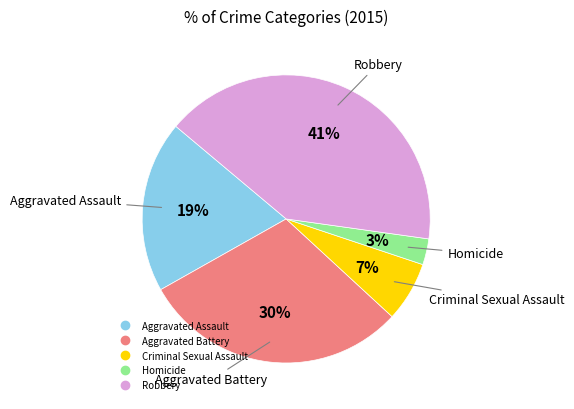

To the nearest percent, what portion does Homicide represent?

3%